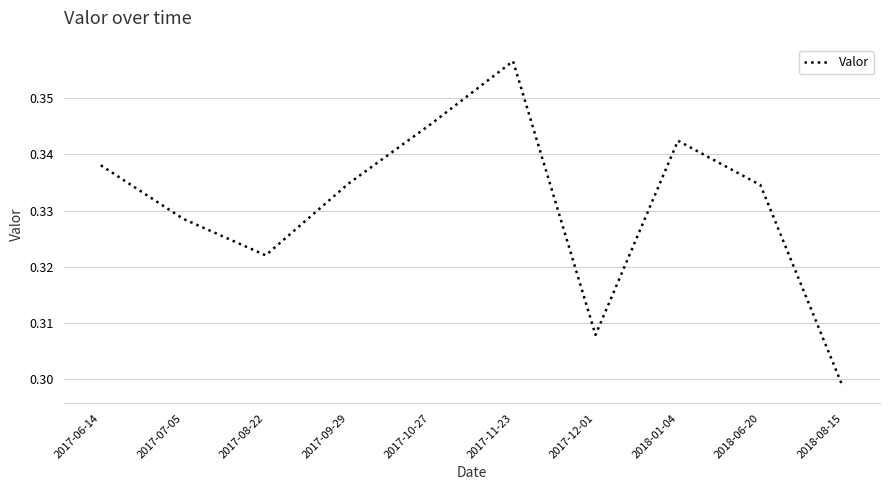

How many interior local valleys (lower than both neighbors) does the data have?

2